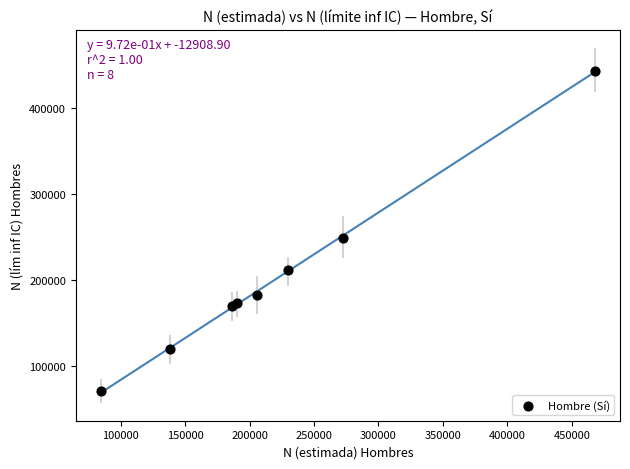

What Y value in the scatter plot is closest to 257227?

249551